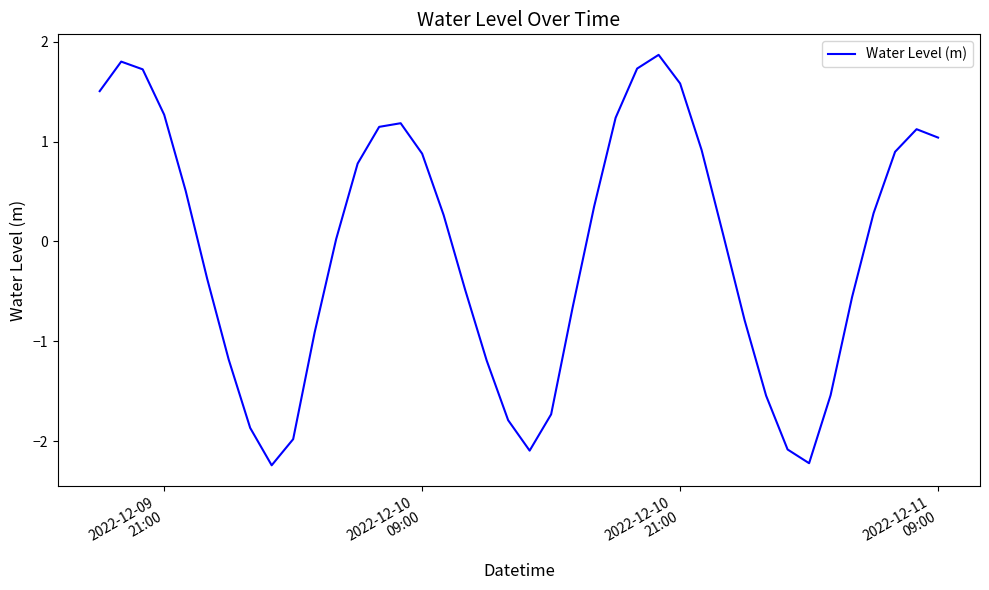

What is the maximum value shown in the chart?

1.9